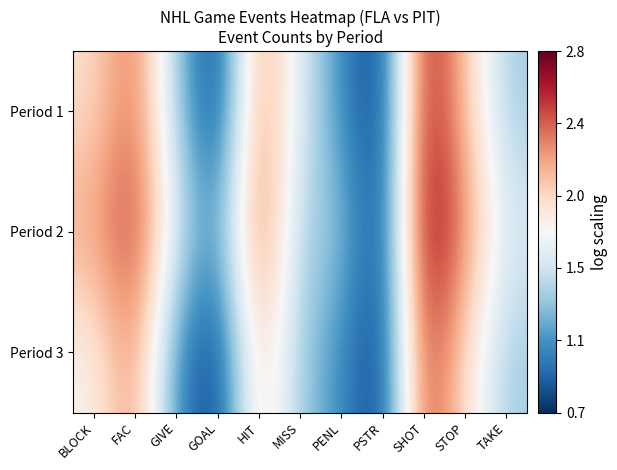

Reading left to right, extract all data points from this chart.

Period 1: BLOCK=1.9	FAC=2.4	GIVE=1.4	GOAL=0.7	HIT=2.3	MISS=1.6	PENL=1.1	PSTR=0.7	SHOT=2.7	STOP=2.1	TAKE=1.4
Period 2: BLOCK=2.2	FAC=2.6	GIVE=1.6	GOAL=1.1	HIT=2.5	MISS=1.4	PENL=1.4	PSTR=0.7	SHOT=2.8	STOP=2.3	TAKE=1.6
Period 3: BLOCK=1.8	FAC=2.3	GIVE=1.1	GOAL=0.7	HIT=2.1	MISS=1.4	PENL=1.1	PSTR=0.7	SHOT=2.6	STOP=1.9	TAKE=1.4